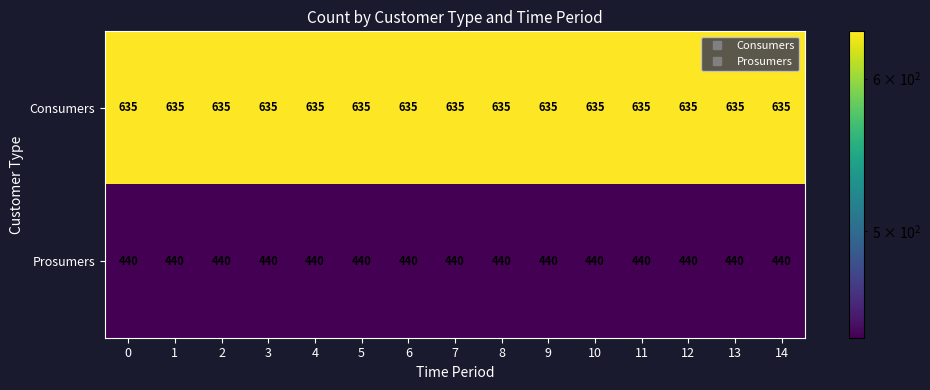

What is the spread (max minus min) of values at 3?

195